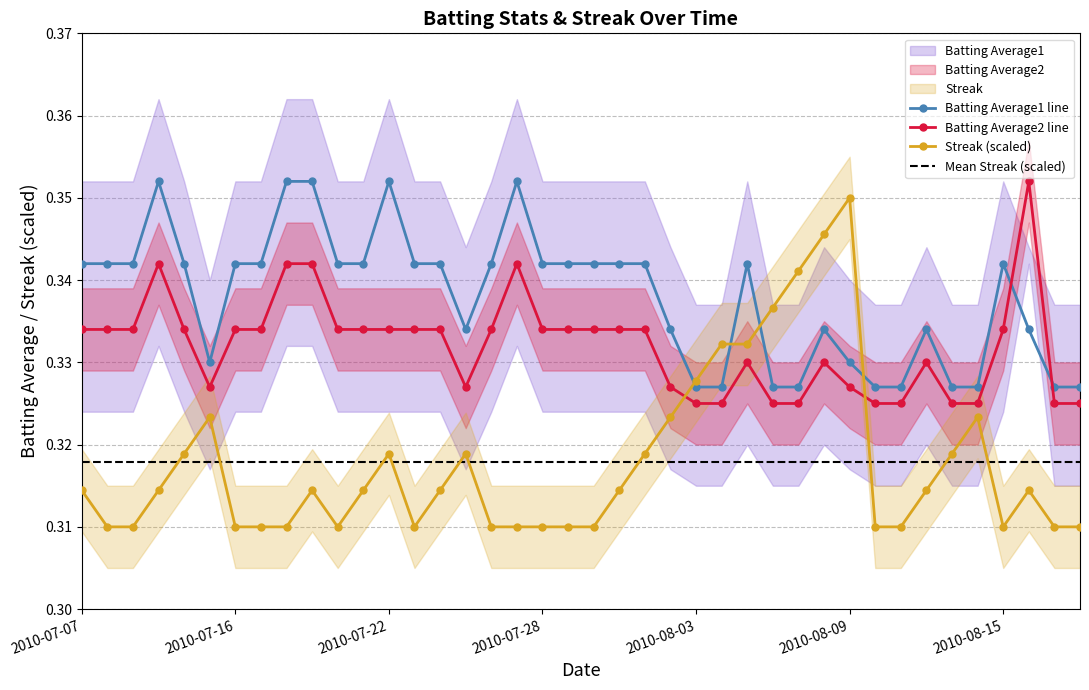

True or false: Batting Average1 has a value of 0.3 at 2010-07-28.

True